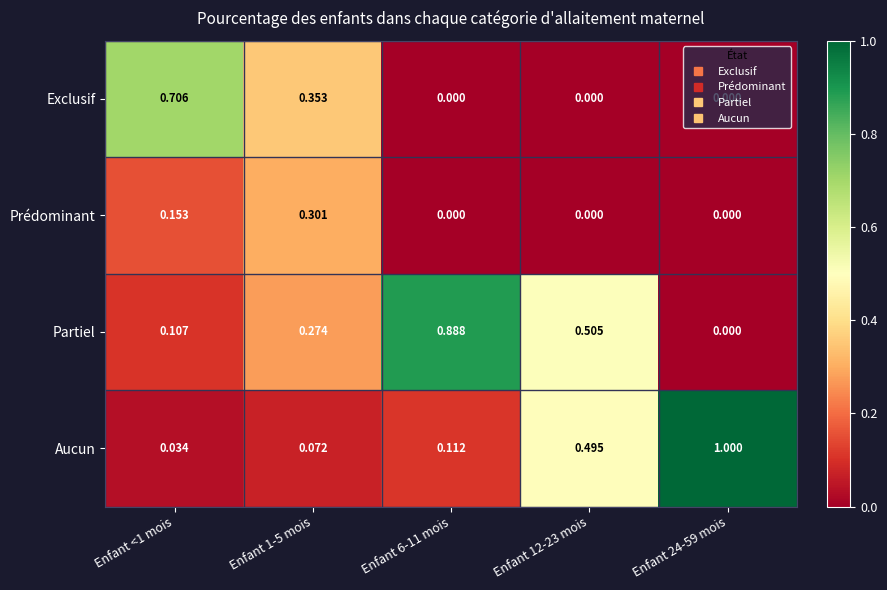

Rank the series by their maximum value, from lowest to highest.

Prédominant, Exclusif, Partiel, Aucun